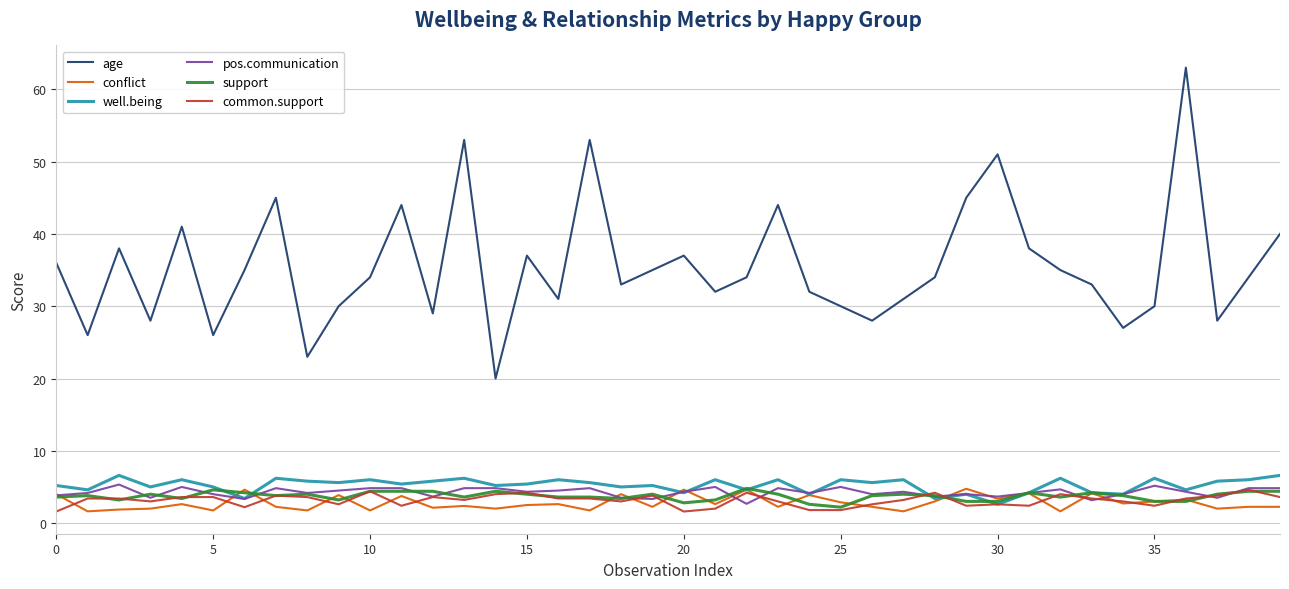

What is the difference between the maximum and second lowest values in the conflict series?

3.1